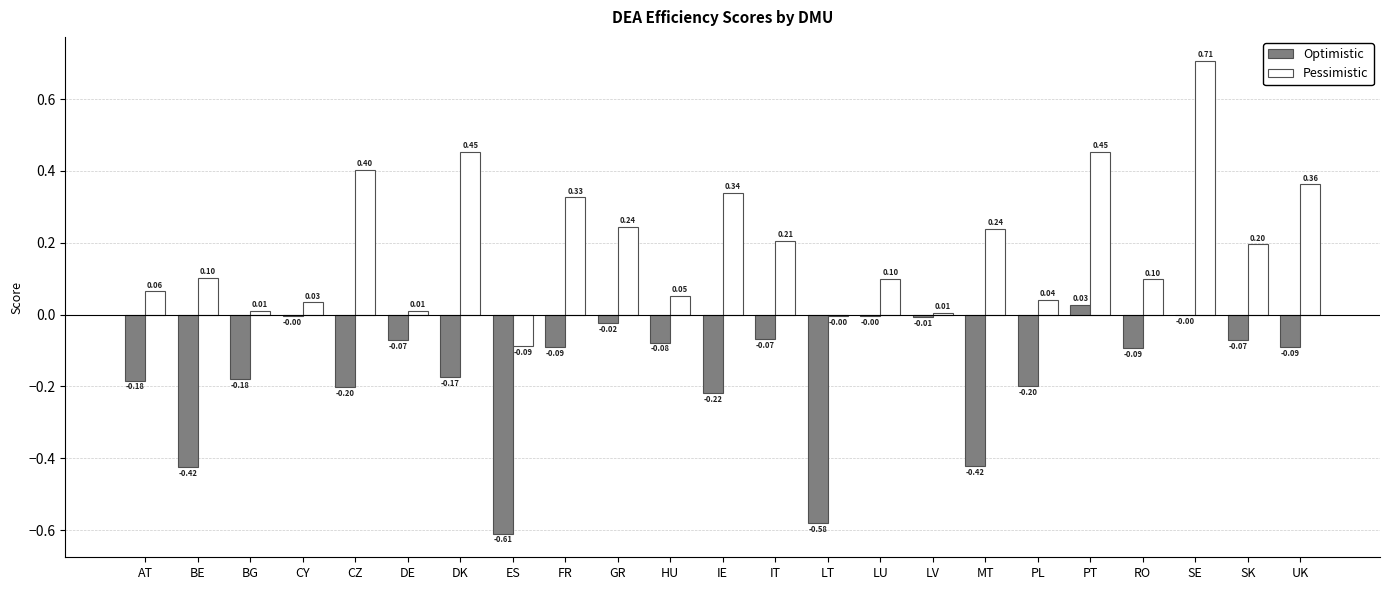

Which series changed the most between BE and HU?

Optimistic